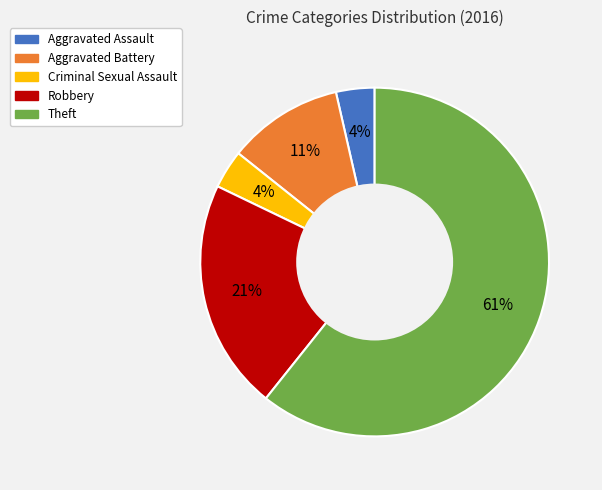

The Criminal Sexual Assault slice represents 4% of the pie. True or false?

True